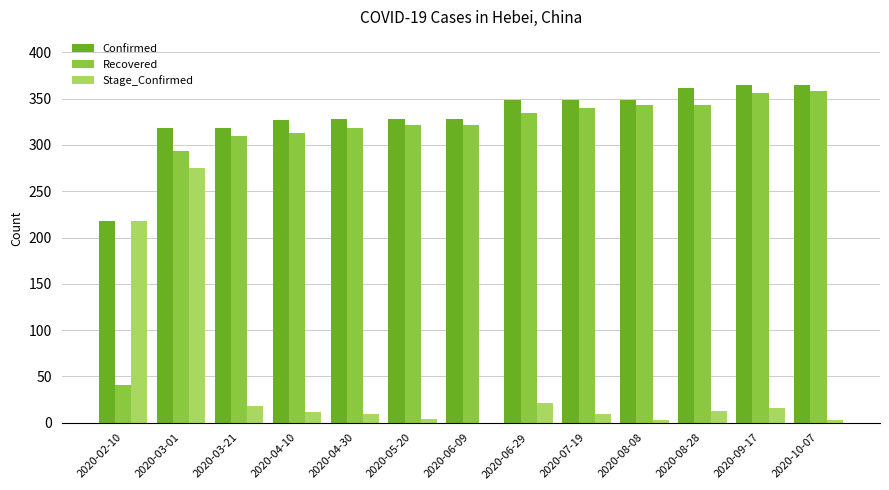

What is the difference between the Stage_Confirmed values at 2020-06-09 and 2020-03-01?

275